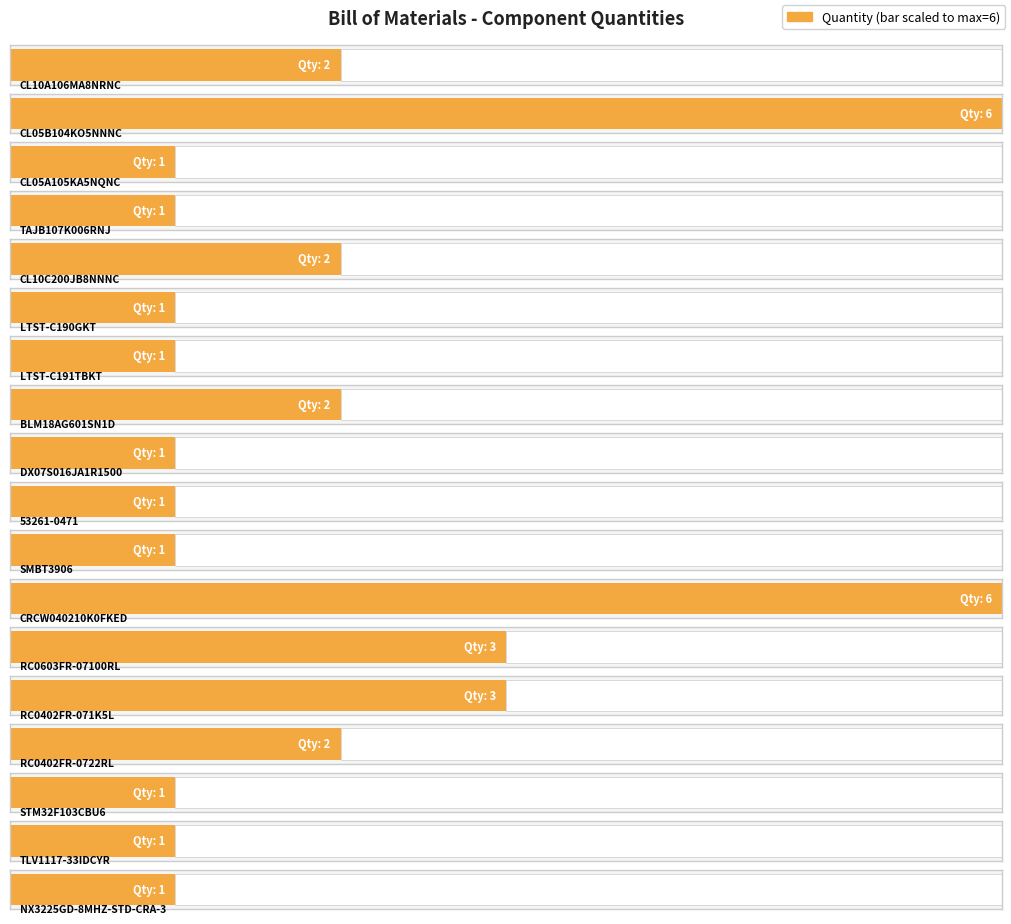

List the labels in order of value, smallest first.

CL05A105KA5NQNC, TAJB107K006RNJ, LTST-C190GKT, LTST-C191TBKT, DX07S016JA1R1500, 53261-0471, SMBT3906, STM32F103CBU6, TLV1117-33IDCYR, NX3225GD-8MHZ-STD-CRA-3, CL10A106MA8NRNC, CL10C200JB8NNNC, BLM18AG601SN1D, RC0402FR-0722RL, RC0603FR-07100RL, RC0402FR-071K5L, CL05B104KO5NNNC, CRCW040210K0FKED